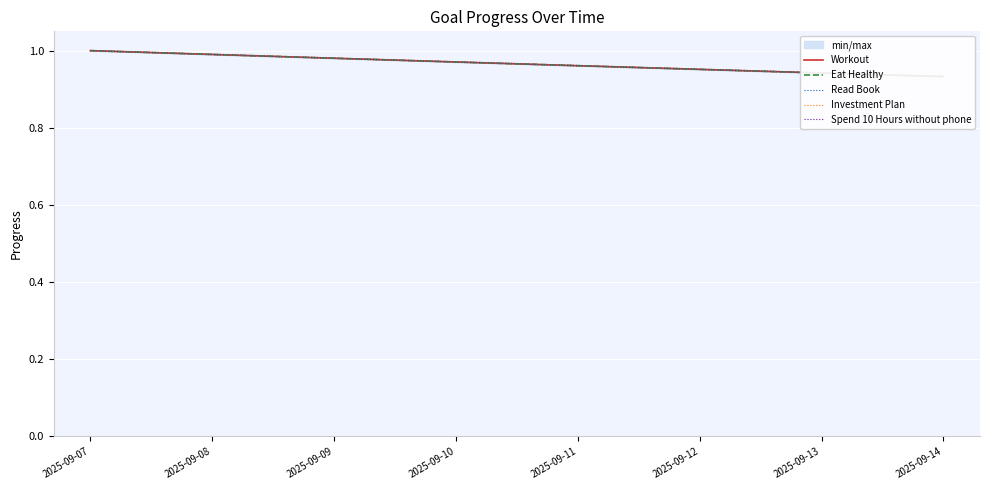

What are all the series names shown in the legend?

Workout, Eat Healthy, Read Book, Investment Plan, Spend 10 Hours without phone